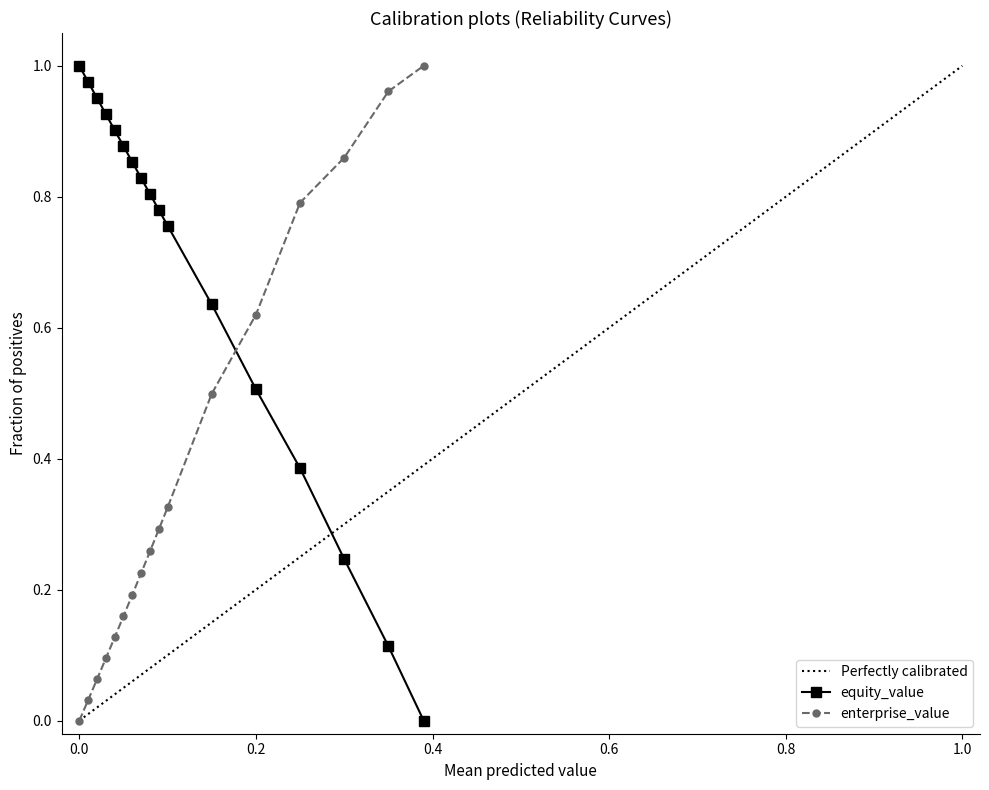

How many data points does each series have?

17